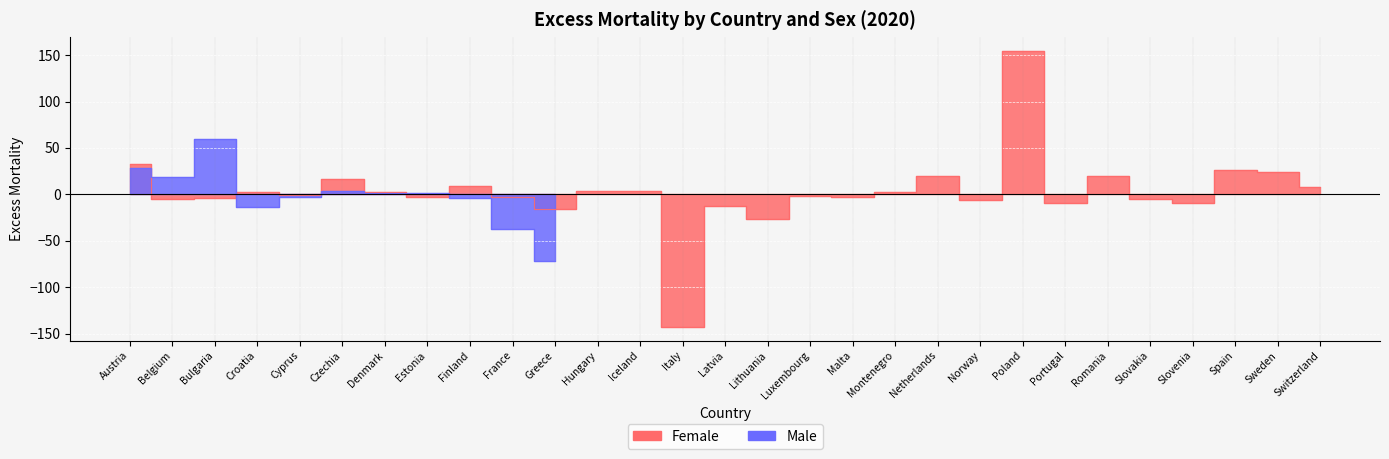

Rank the categories by value from lowest to highest.

Italy, Lithuania, Greece, Latvia, Slovenia, Portugal, Norway, Belgium, Slovakia, Bulgaria, Estonia, France, Malta, Luxembourg, Cyprus, Montenegro, Croatia, Denmark, Iceland, Hungary, Switzerland, Finland, Czechia, Romania, Netherlands, Sweden, Spain, Austria, Poland